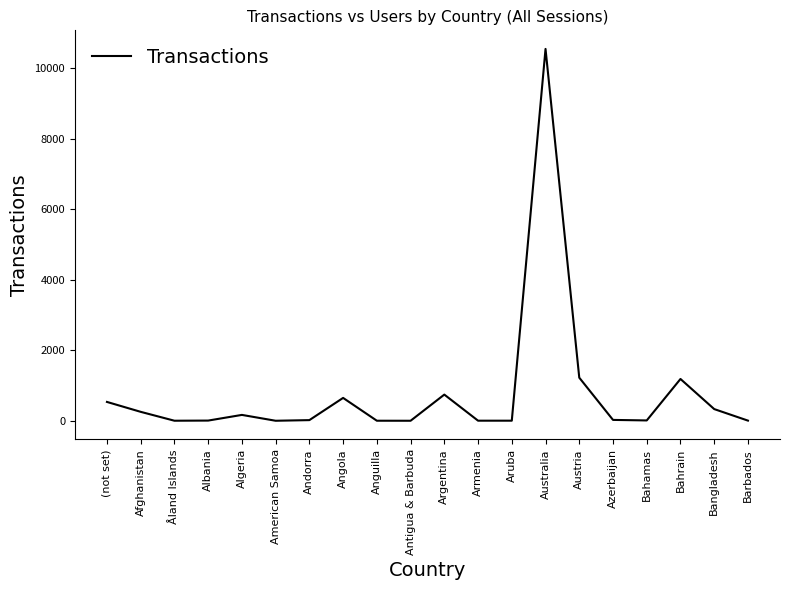

What is the maximum value shown in the chart?

10545